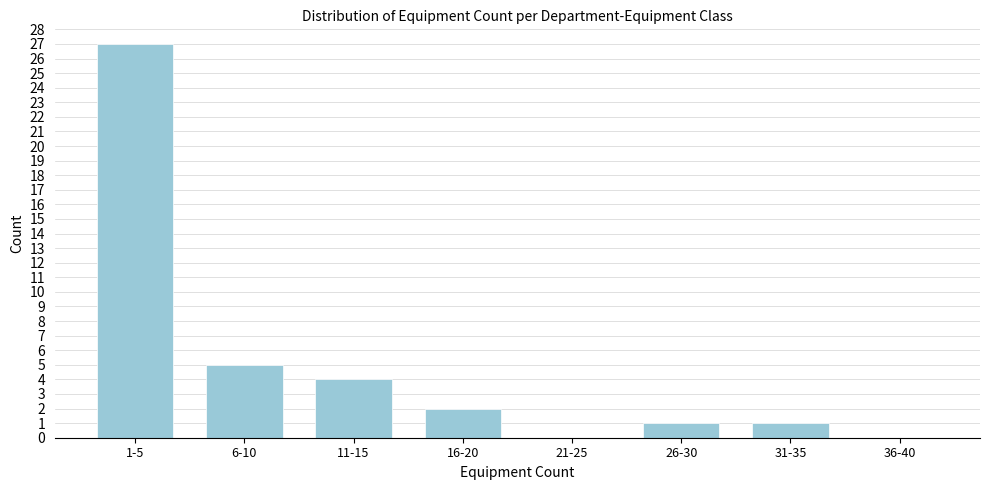

Reading left to right, list all the values displayed in this chart.

1-5=27	6-10=5	11-15=4	16-20=2	21-25=0	26-30=1	31-35=1	36-40=0